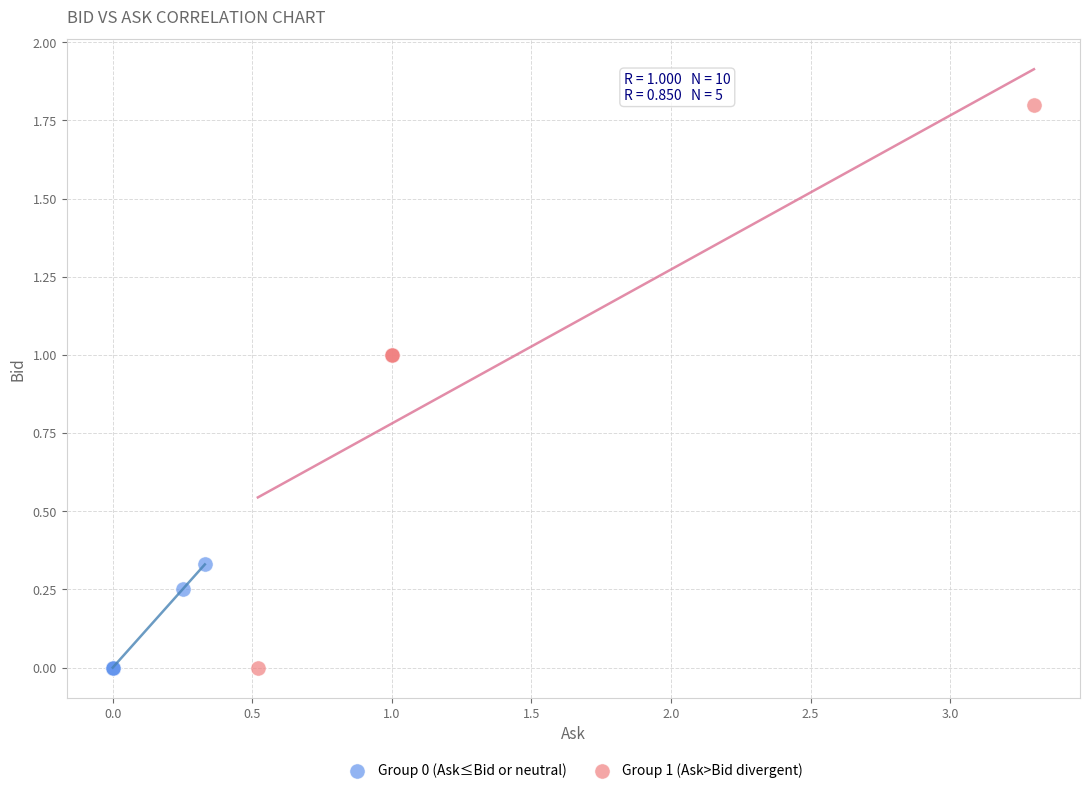

Which series contains the highest Y value?

Group 1 (Ask>Bid divergent)